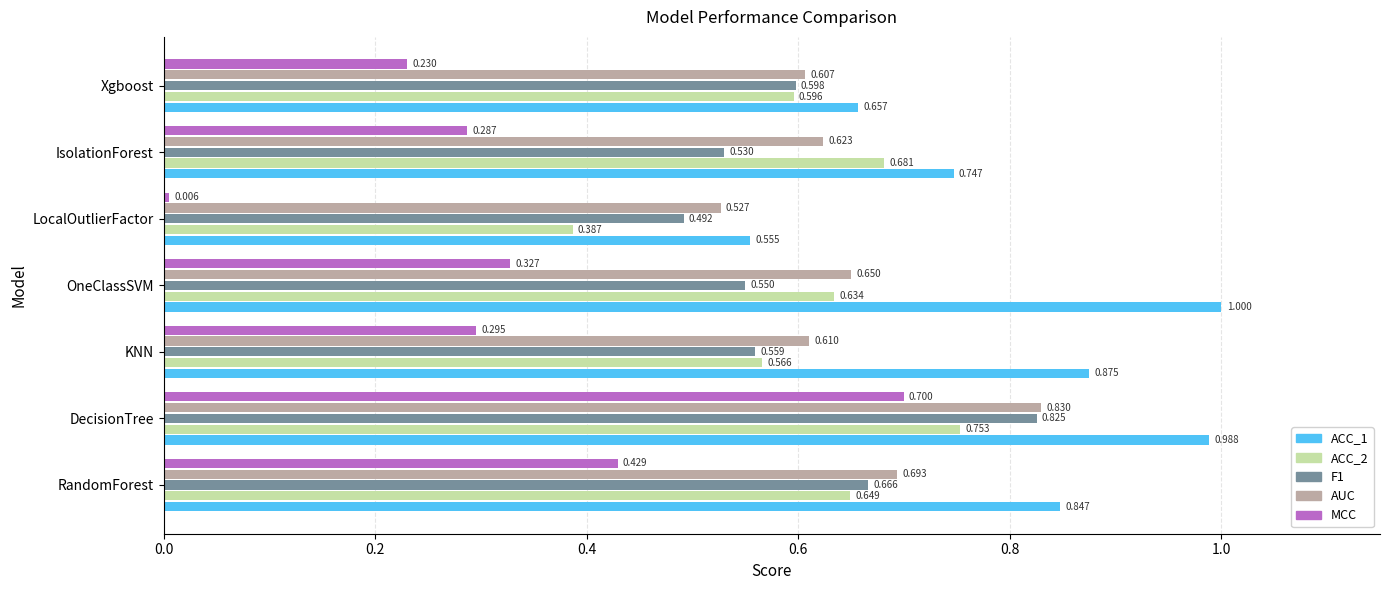

List the labels in order of MCC value, largest first.

DecisionTree, RandomForest, OneClassSVM, KNN, IsolationForest, Xgboost, LocalOutlierFactor